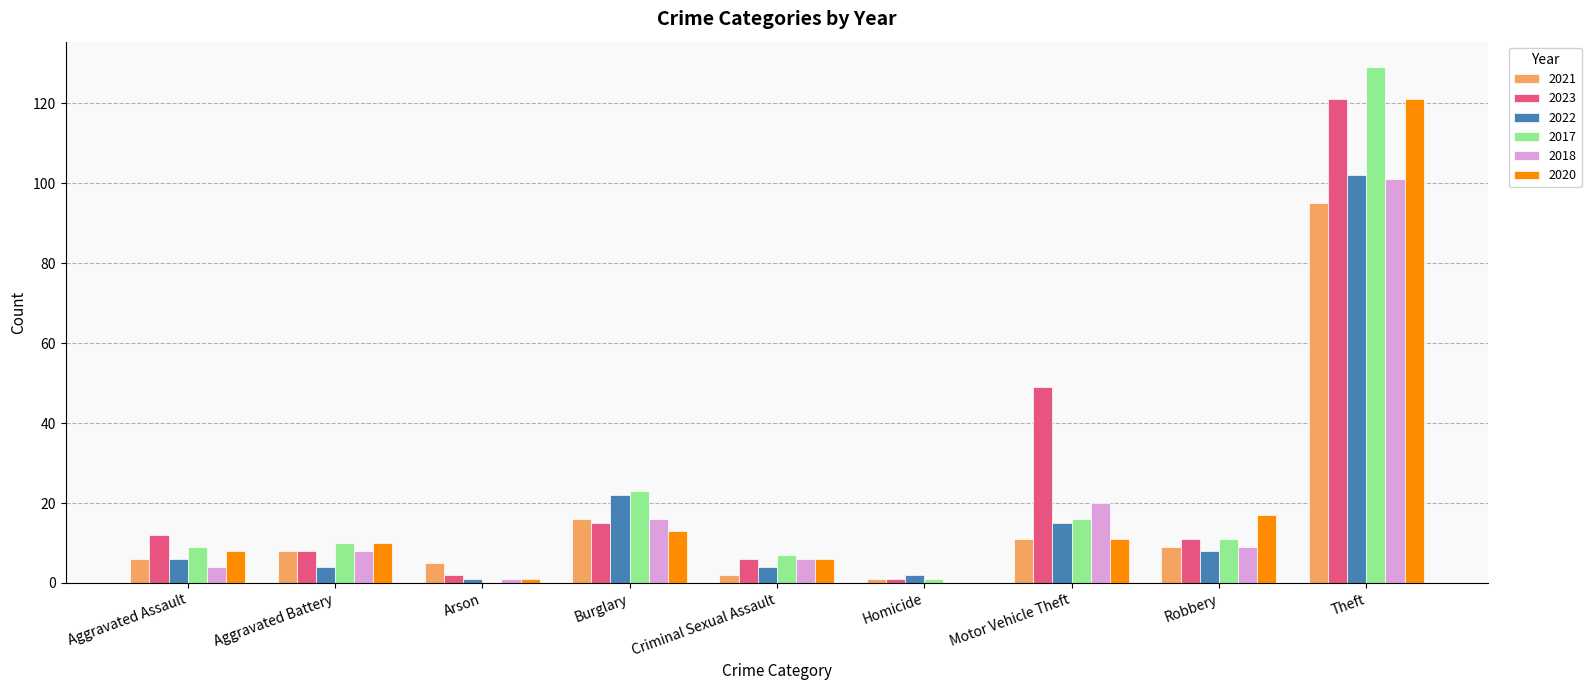

Where is 2022 nearest to the value 51?

Burglary